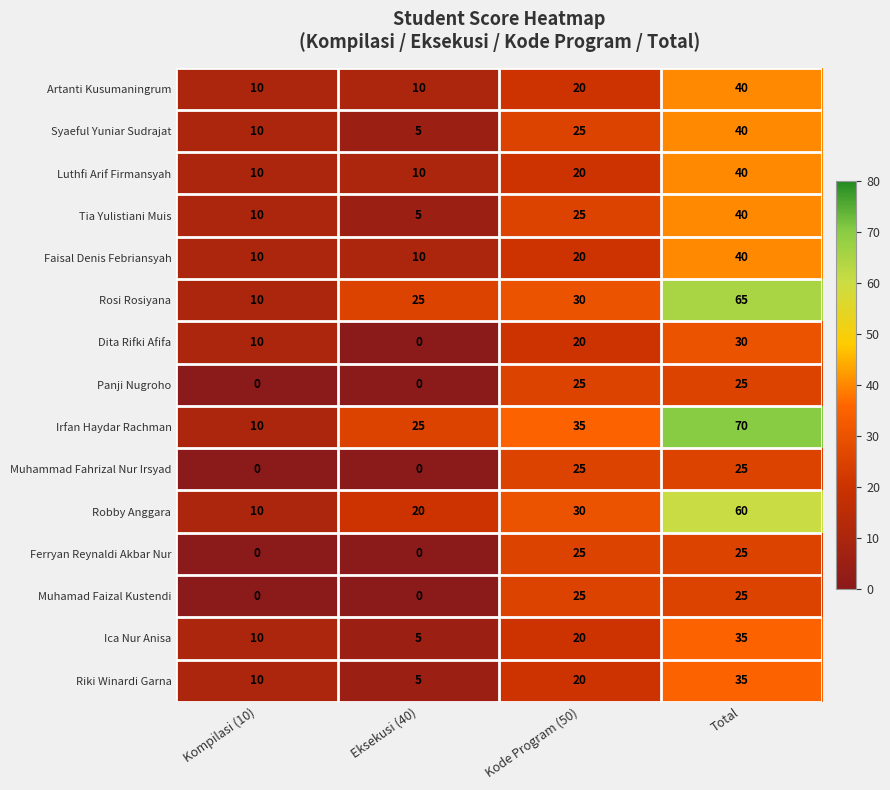

At which category does the chart reach its peak across all series?

Total